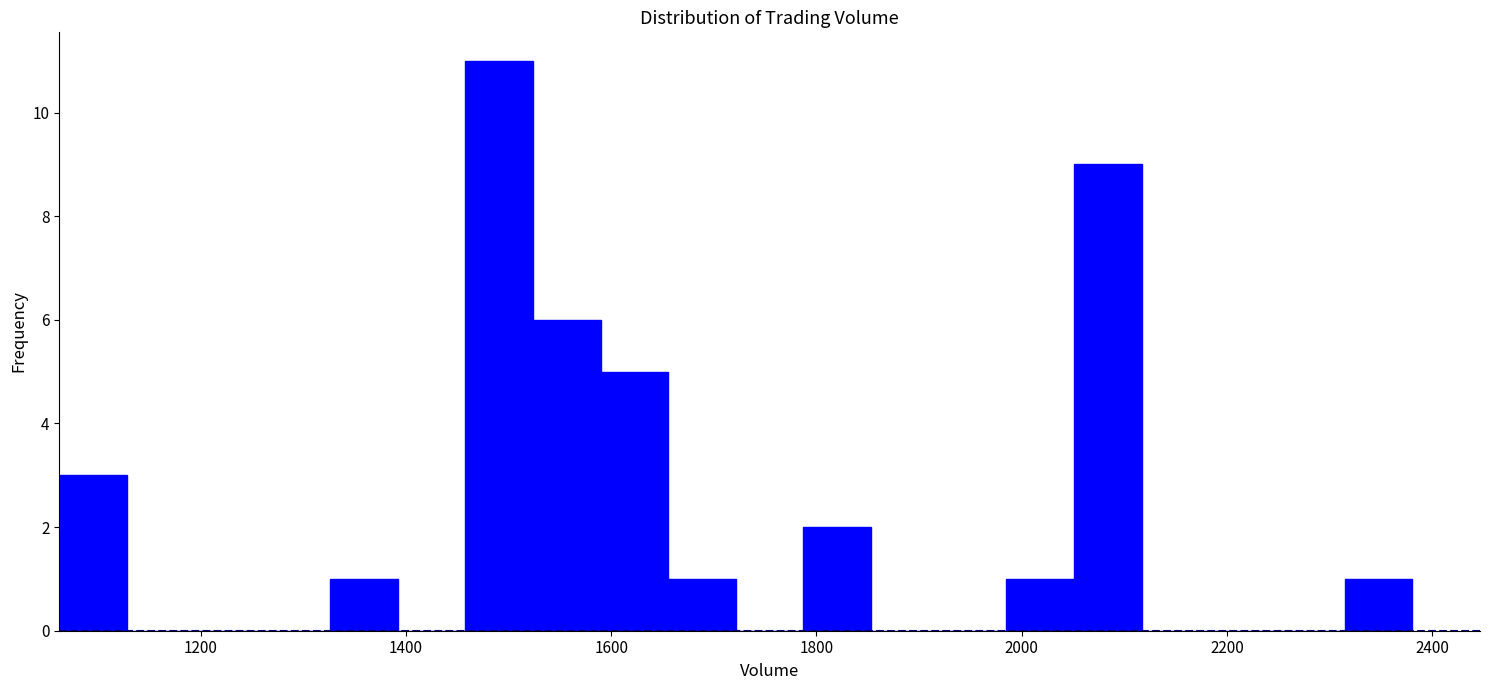

Read against the x-axis, roughly where is the centre of the tallest bar?

1500